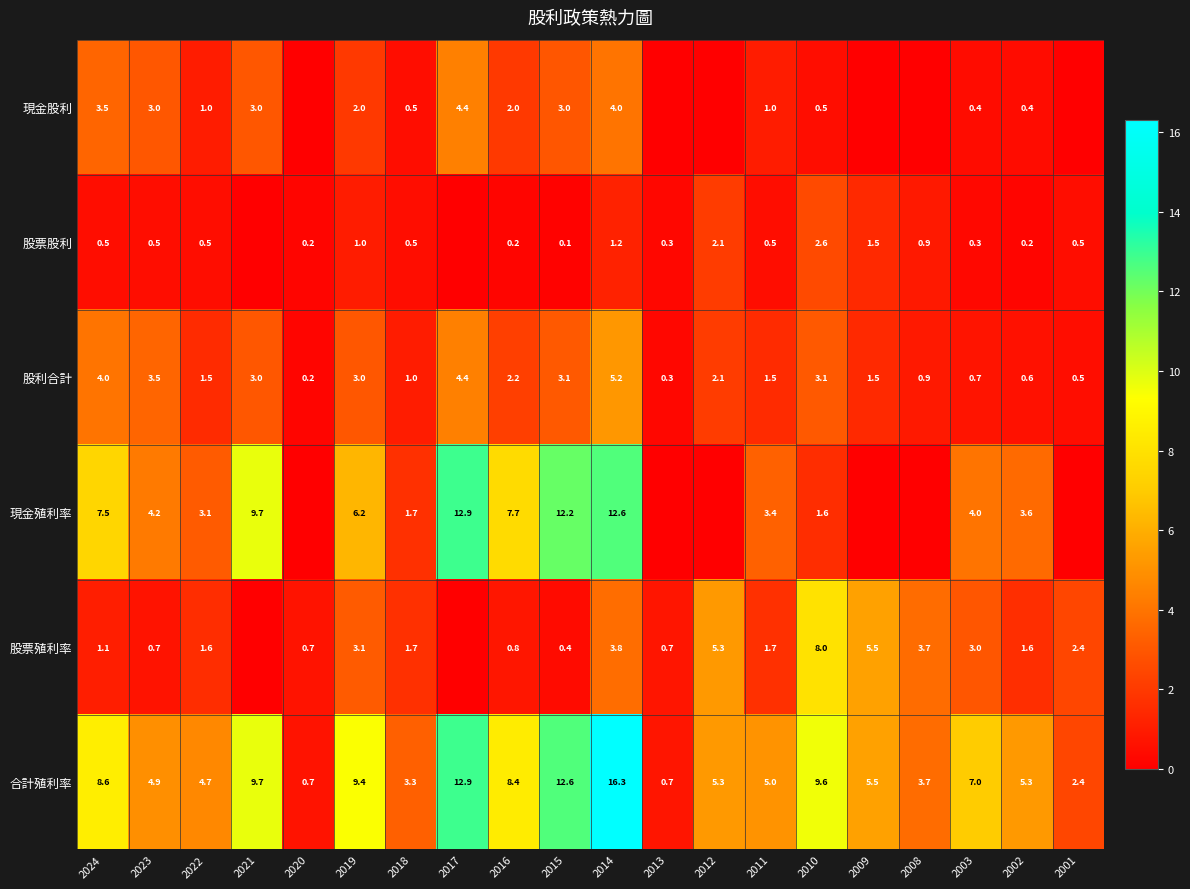

What is the difference between the highest and lowest values at 2015?

12.5